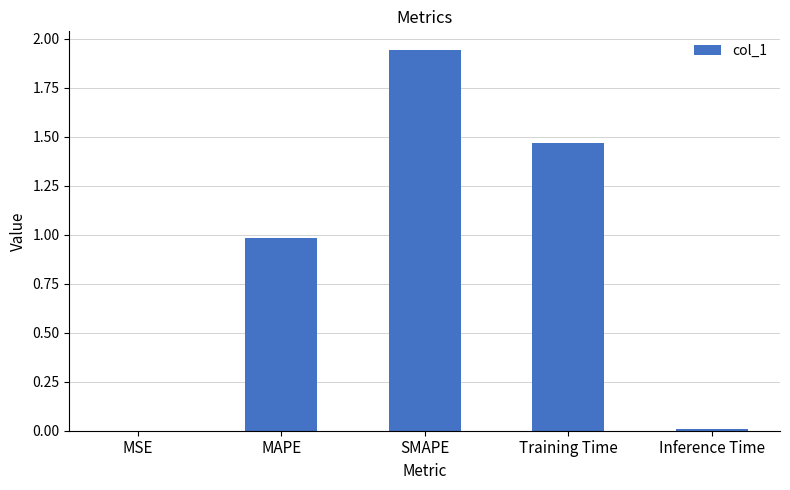

Count the number of data series in this chart.

1